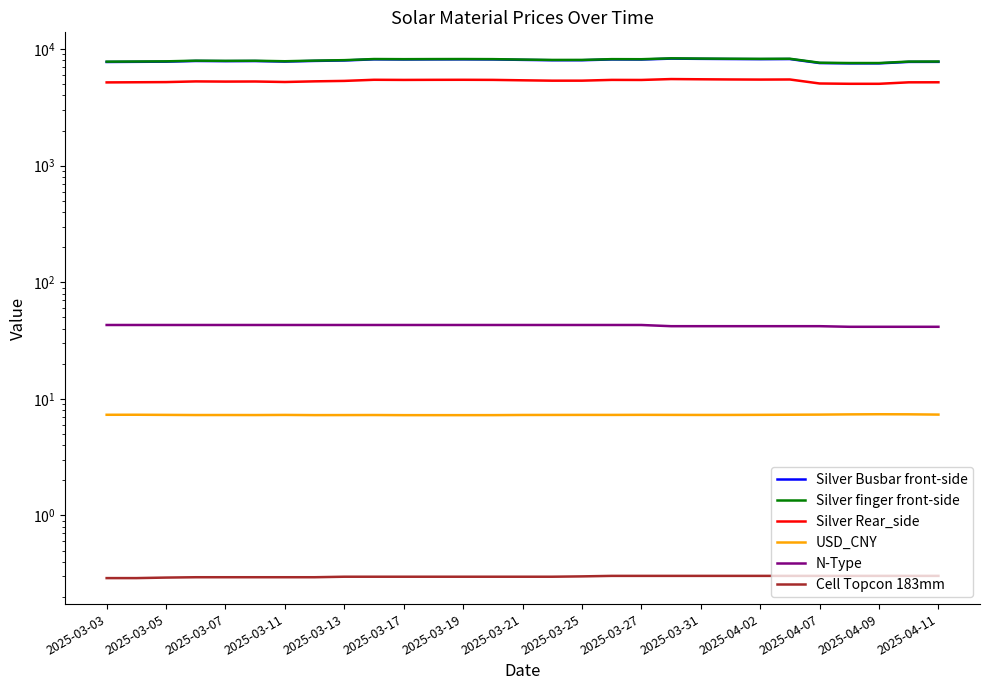

What is the value of the Silver finger front-side point at the 25th from the left?

7640.0